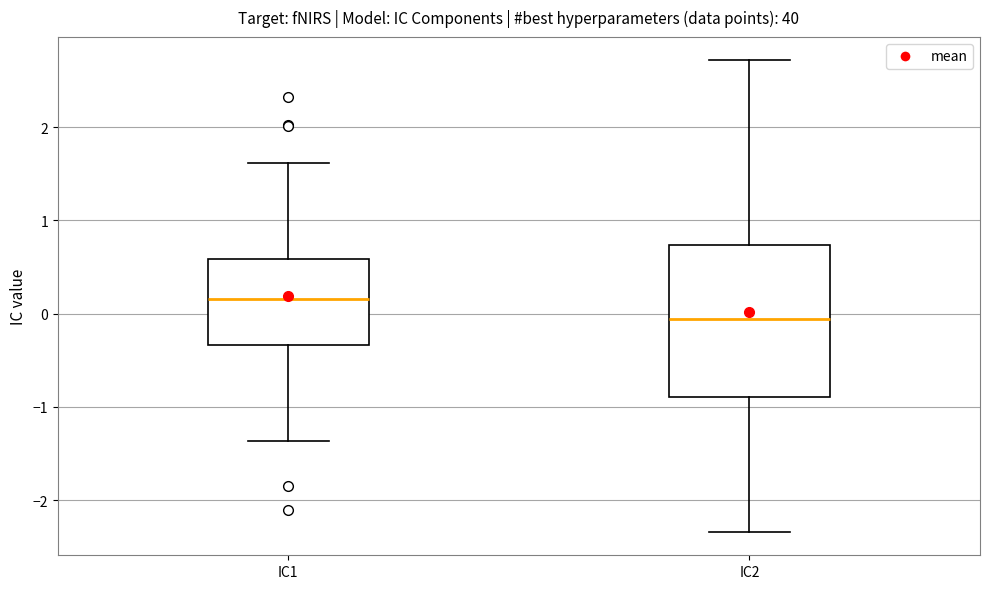

Reading left to right, read every box against the y-axis: the position of its median line, the range the box covers, and the ends of its whiskers. The values are not printed on the chart, so give them approximately, as read against the axis.

IC1: median 0.2, box -0.3 to 0.6, whiskers -1.4 to 1.6
IC2: median -0.1, box -0.9 to 0.7, whiskers -2.3 to 2.7